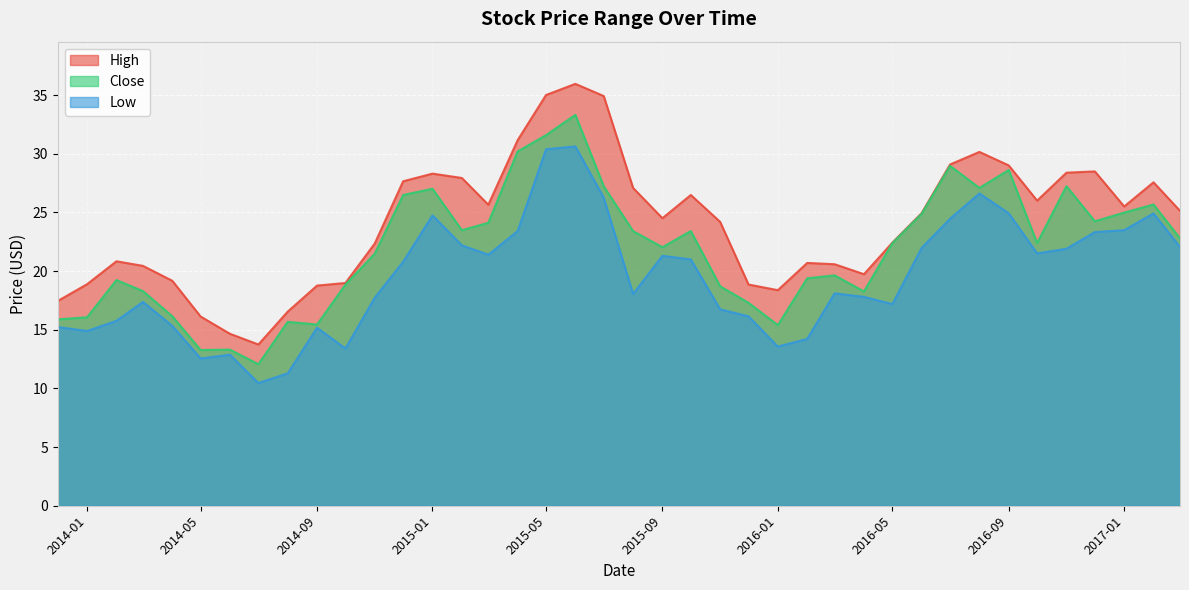

Which series has the widest spread of values?

High